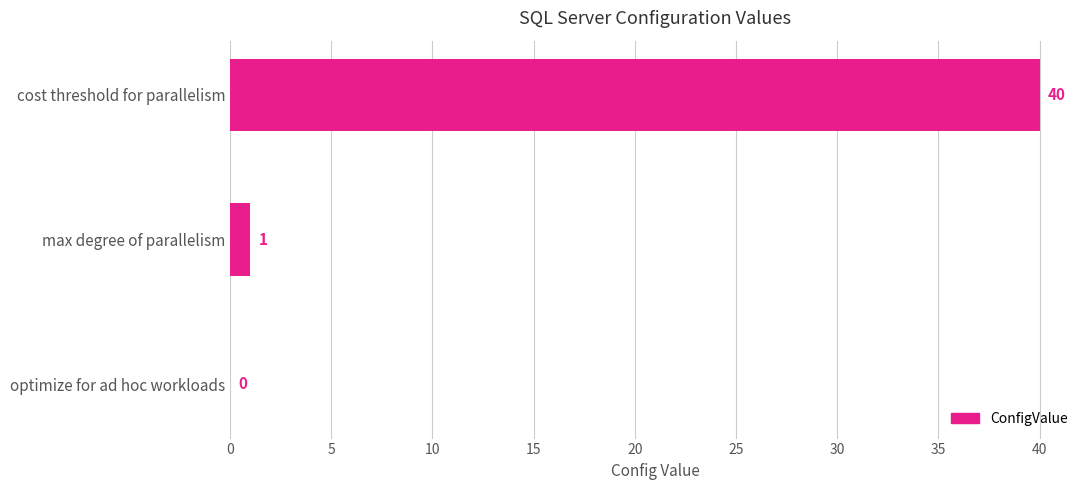

Reading top to bottom, extract all data points from this chart.

cost threshold for parallelism=40	max degree of parallelism=1	optimize for ad hoc workloads=0